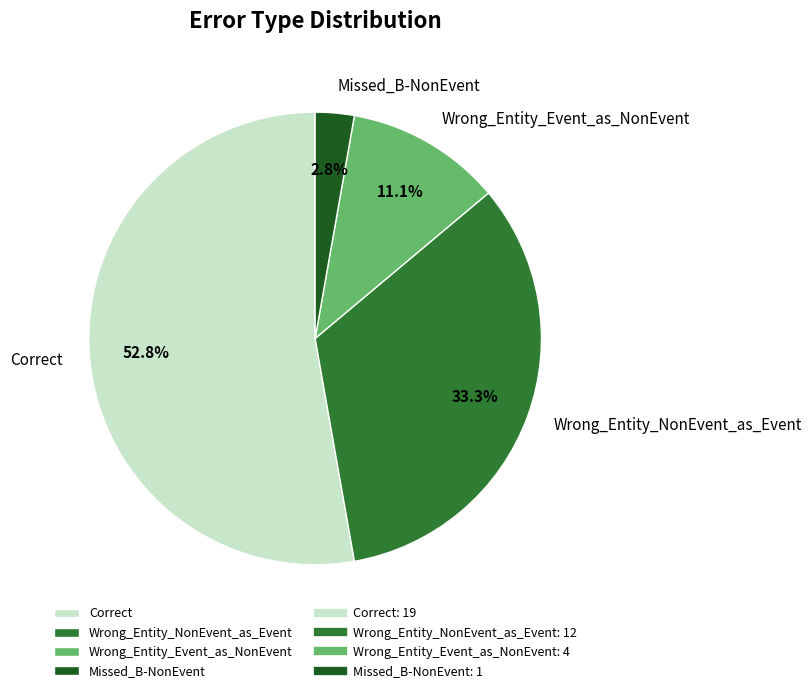

Approximately how many times larger is the value at Wrong_Entity_Event_as_NonEvent compared to Missed_B-NonEvent?

4.0